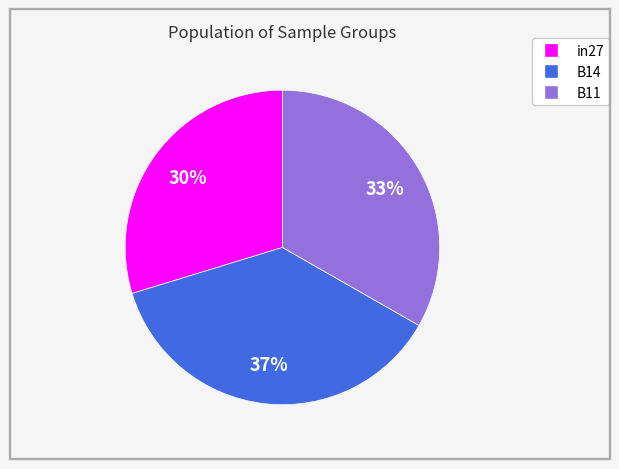

Does in27 represent more than half of the total?

No